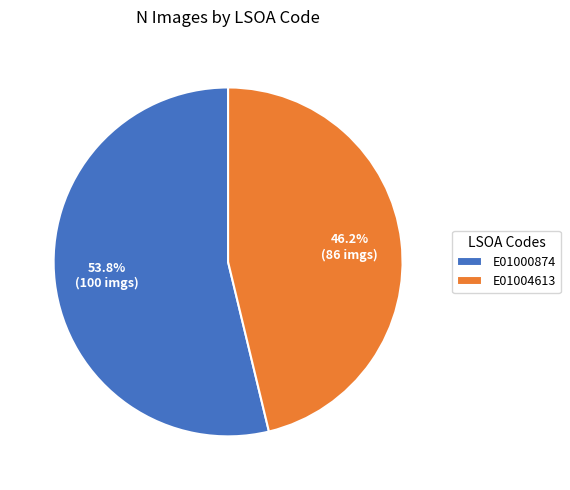

What is the majority slice?

E01000874